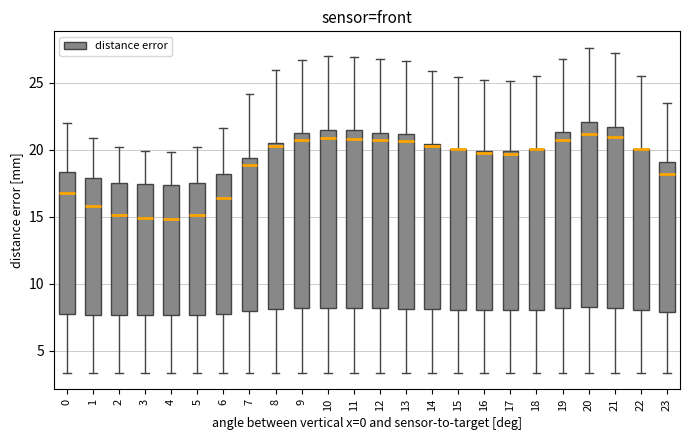

Reading left to right, read every box against the y-axis: the position of its median line, the range the box covers, and the ends of its whiskers. The values are not printed on the chart, so give them approximately, as read against the axis.

0: median 16.5, box 8.0 to 18.5, whiskers 3.5 to 22.0
1: median 16.0, box 7.5 to 18.0, whiskers 3.5 to 21.0
2: median 15.0, box 7.5 to 17.5, whiskers 3.5 to 20.0
3: median 15.0, box 7.5 to 17.5, whiskers 3.5 to 20.0
4: median 15.0, box 7.5 to 17.5, whiskers 3.5 to 20.0
5: median 15.0, box 7.5 to 17.5, whiskers 3.5 to 20.0
6: median 16.5, box 7.5 to 18.0, whiskers 3.5 to 21.5
7: median 19.0, box 8.0 to 19.5, whiskers 3.5 to 24.0
8: median 20.5 (just below the box's upper edge), box 8.0 to 20.5, whiskers 3.5 to 26.0
9: median 20.5, box 8.0 to 21.0, whiskers 3.5 to 26.5
10: median 21.0, box 8.0 to 21.5, whiskers 3.5 to 27.0
11: median 21.0, box 8.0 to 21.5, whiskers 3.5 to 27.0
12: median 20.5, box 8.0 to 21.5, whiskers 3.5 to 26.5
13: median 20.5, box 8.0 to 21.0, whiskers 3.5 to 26.5
14: median 20.5 (just below the box's upper edge), box 8.0 to 20.5, whiskers 3.5 to 26.0
15: median 20.0 (drawn on the box's upper edge), box 8.0 to 20.0, whiskers 3.5 to 25.5
16: median 20.0, box 8.0 to 20.0, whiskers 3.5 to 25.0
17: median 19.5, box 8.0 to 20.0, whiskers 3.5 to 25.0
18: median 20.0 (drawn on the box's upper edge), box 8.0 to 20.0, whiskers 3.5 to 25.5
19: median 20.5, box 8.0 to 21.5, whiskers 3.5 to 27.0
20: median 21.0, box 8.0 to 22.0, whiskers 3.5 to 27.5
21: median 21.0, box 8.0 to 21.5, whiskers 3.5 to 27.0
22: median 20.0 (drawn on the box's upper edge), box 8.0 to 20.0, whiskers 3.5 to 25.5
23: median 18.0, box 8.0 to 19.0, whiskers 3.5 to 23.5